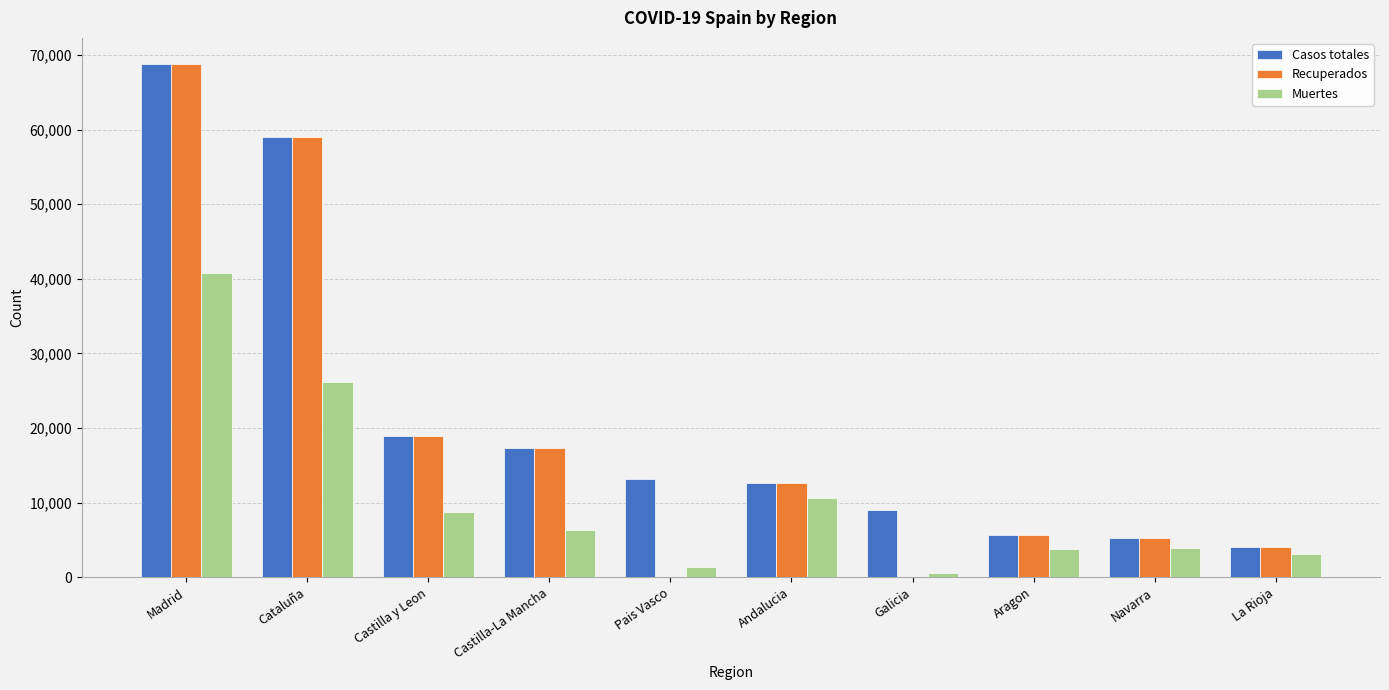

Where is Muertes nearest to the value 20670?

Cataluña